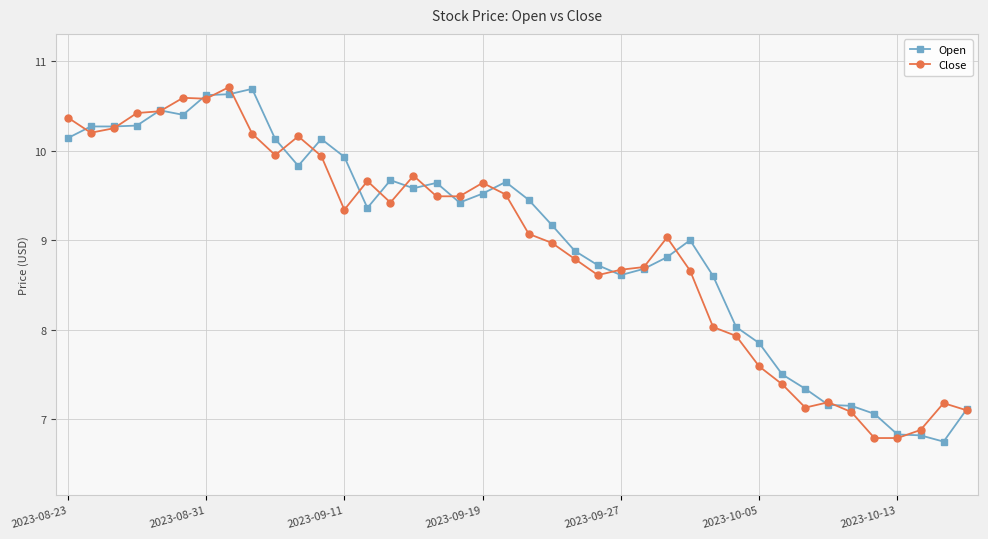

What are all the series names shown in the legend?

Open, Close